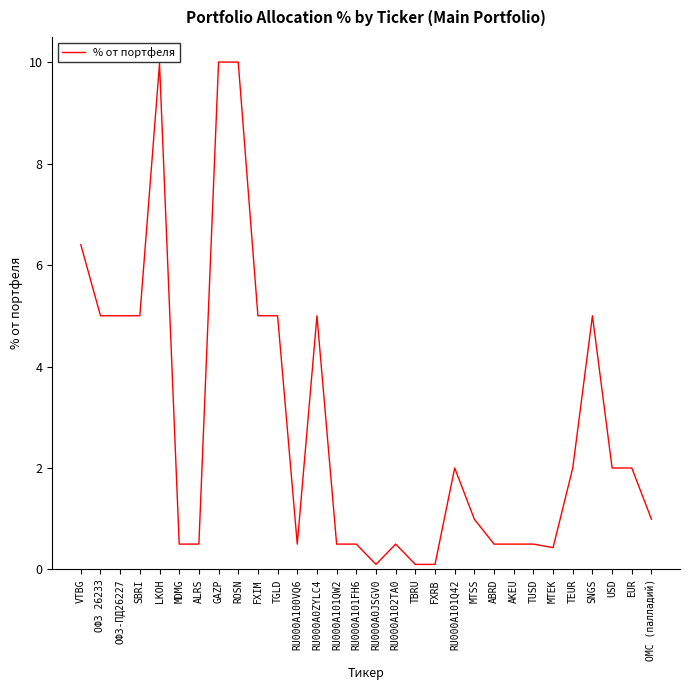

The value at TEUR is 3.4. True or false?

False